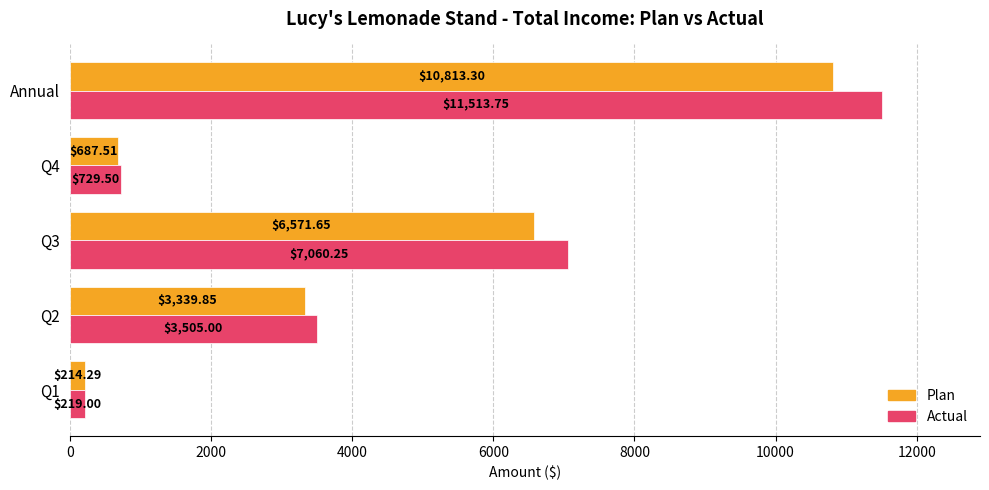

What is the spread (max minus min) of values at Q3?

488.6